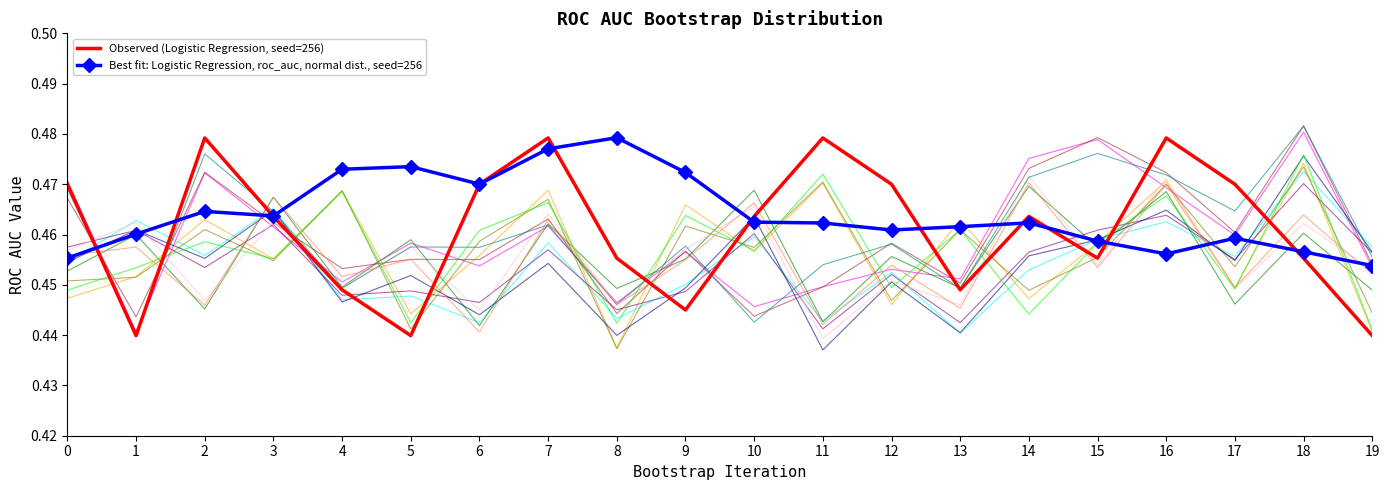

What is the highest value of the Observed (Logistic Regression, seed=256) series?

0.5